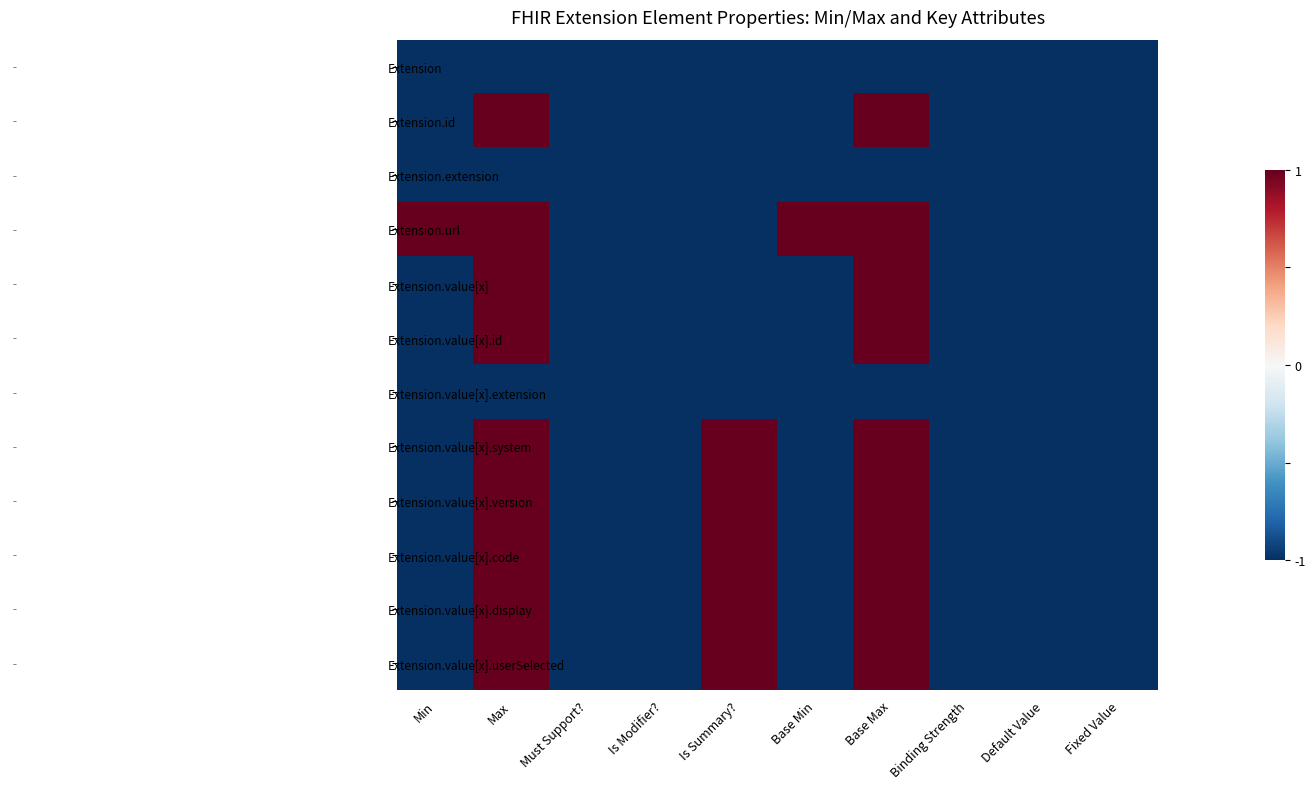

Which series has the widest spread of values?

Extension.id